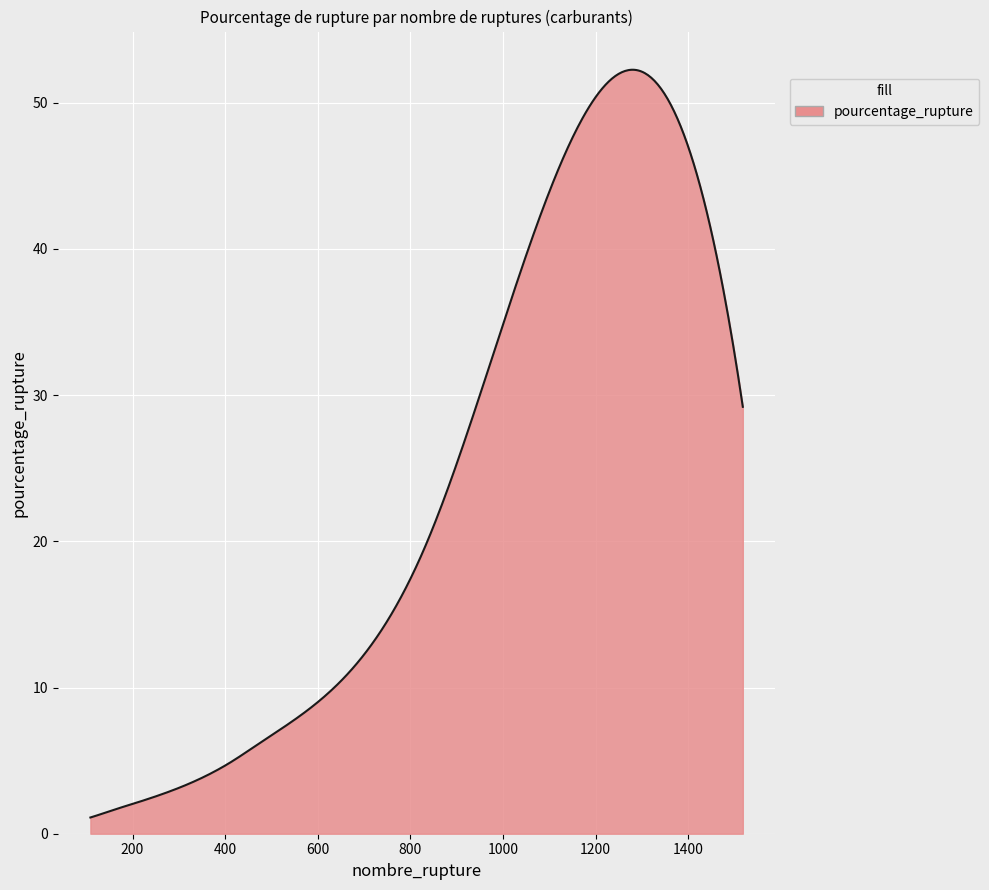

What is the sum of all values?

9442.1